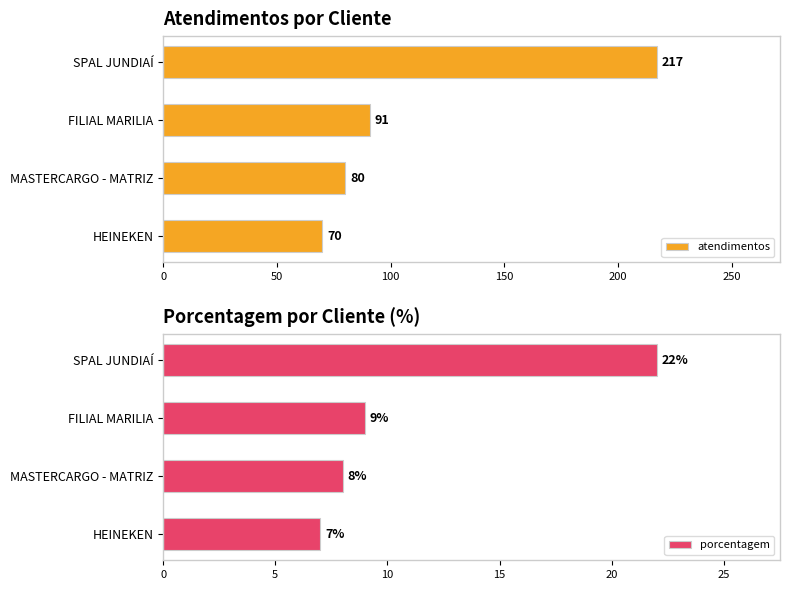

How many bars are there in total?

8